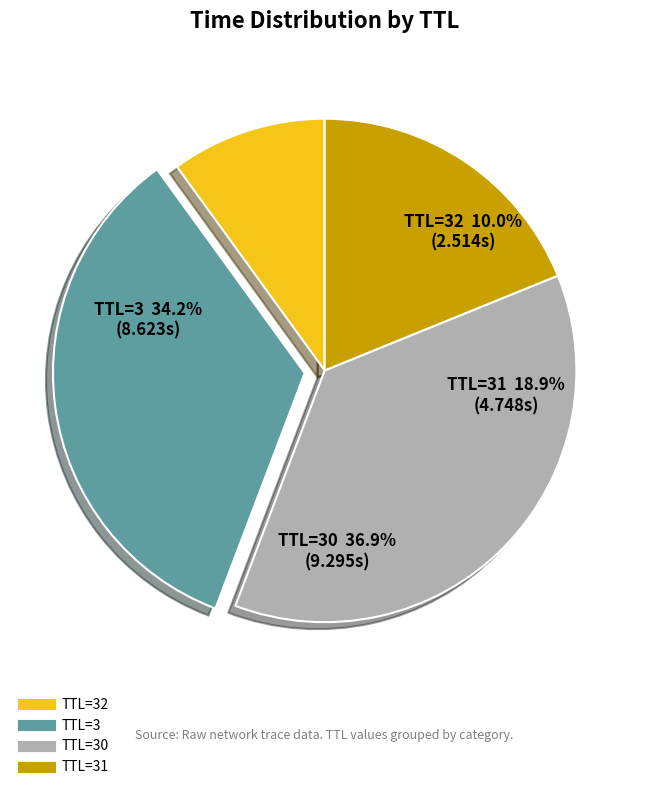

Is 31 the majority of the pie?

No